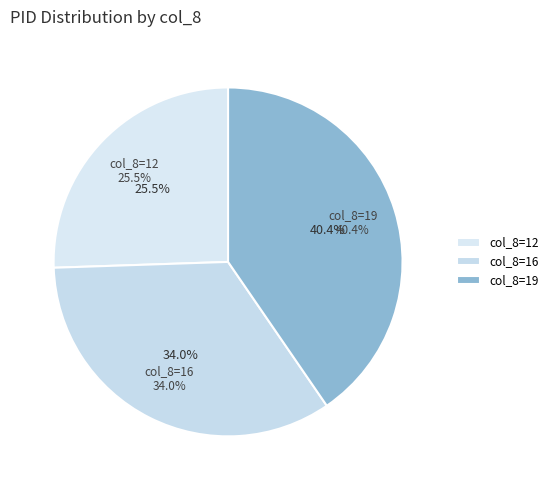

What is the change in value from 11.6MB to 12?

+0.4